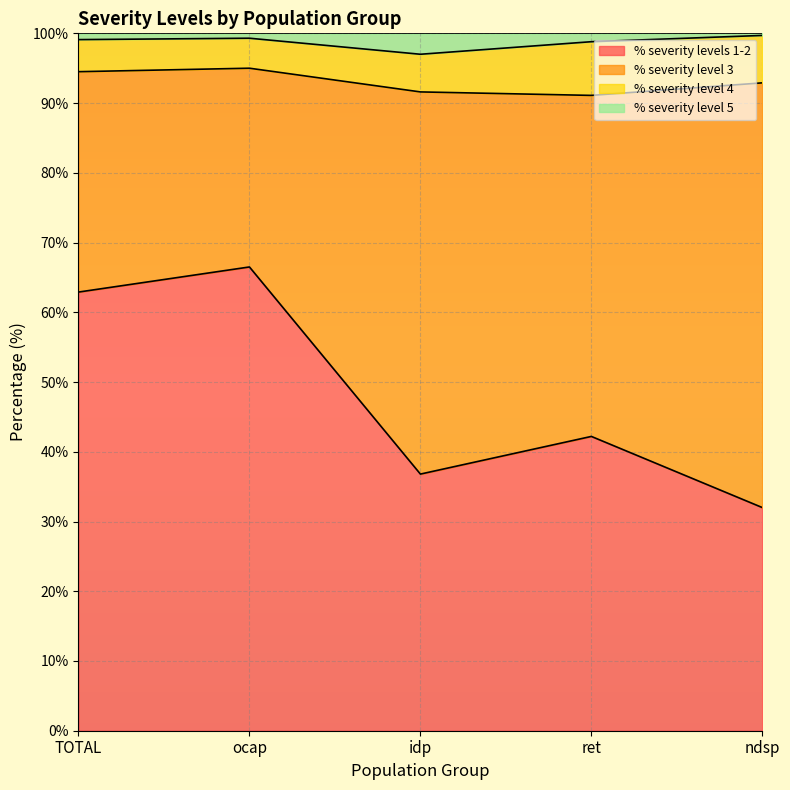

What is the maximum value for % severity levels 1-2?

66.5